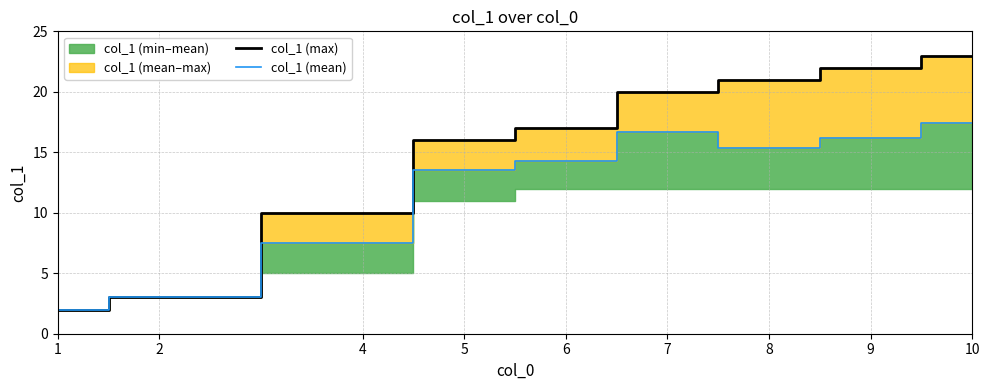

What is the sum of all col_1 (mean) values?

105.8